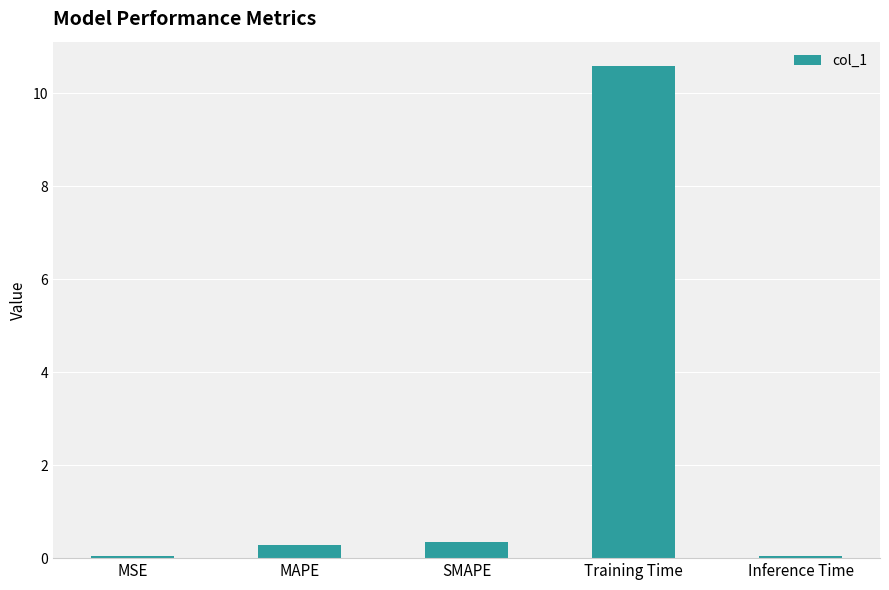

Read the value at MAPE.

0.3